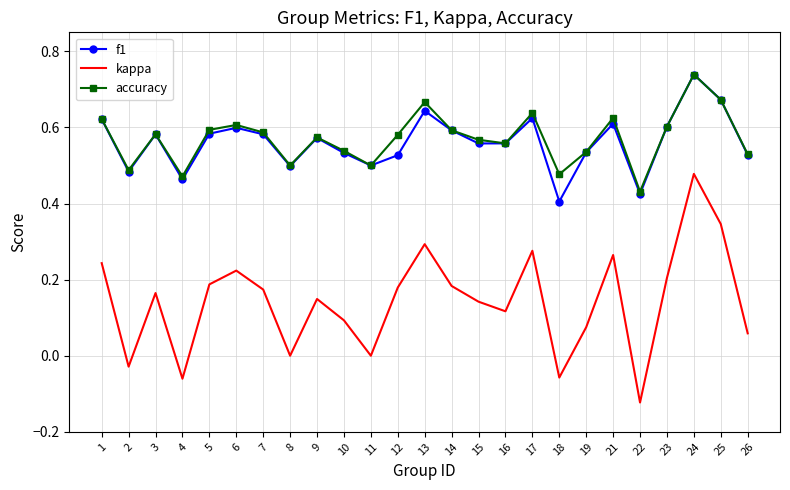

True or false: accuracy has a value of 0.3 at 10.

False